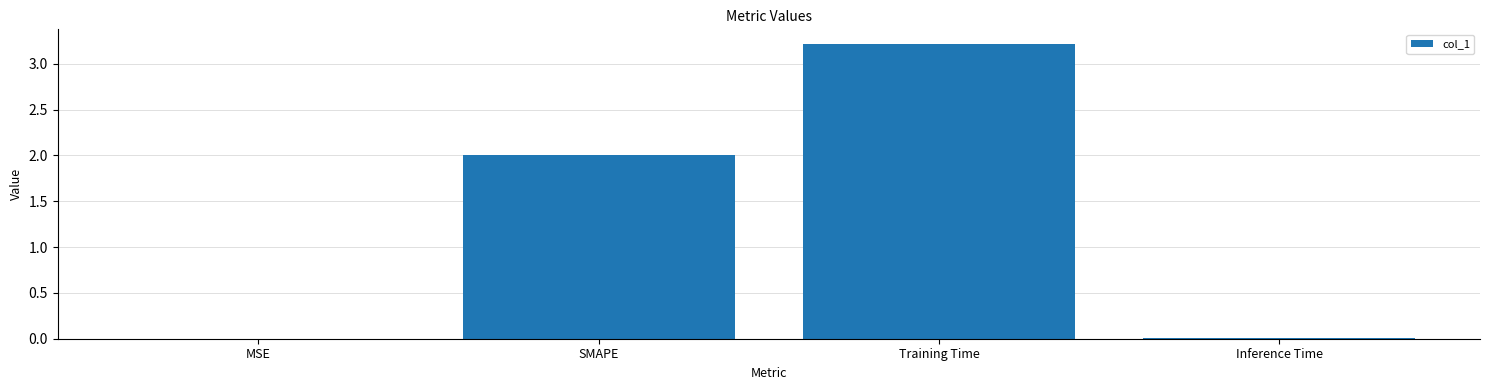

The chart shows a value of 0.9 at SMAPE. True or false?

False